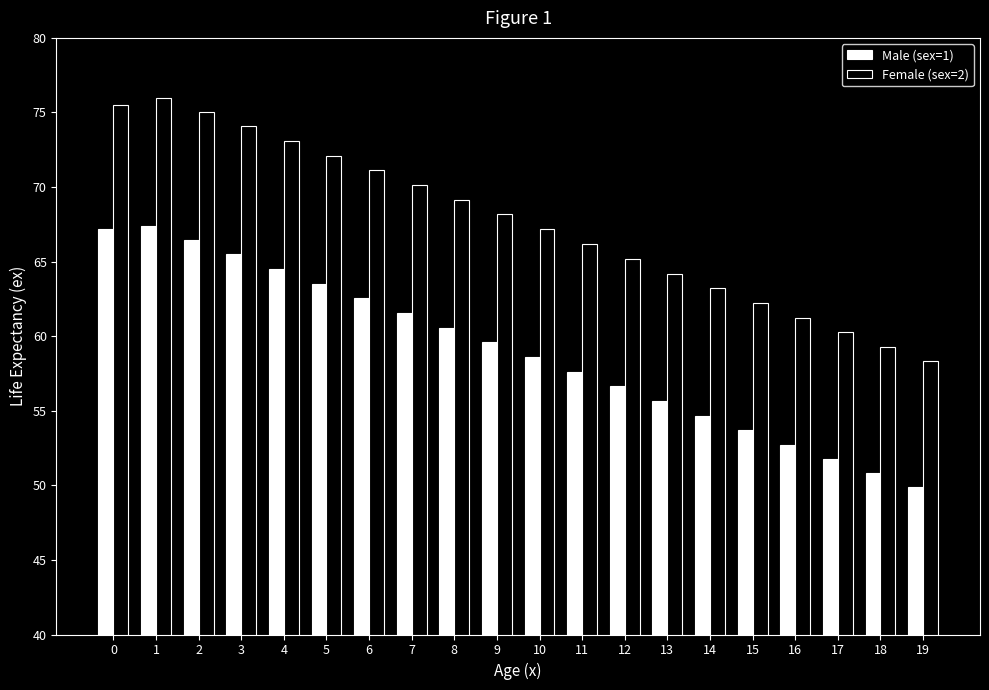

How many series are shown in this chart?

2